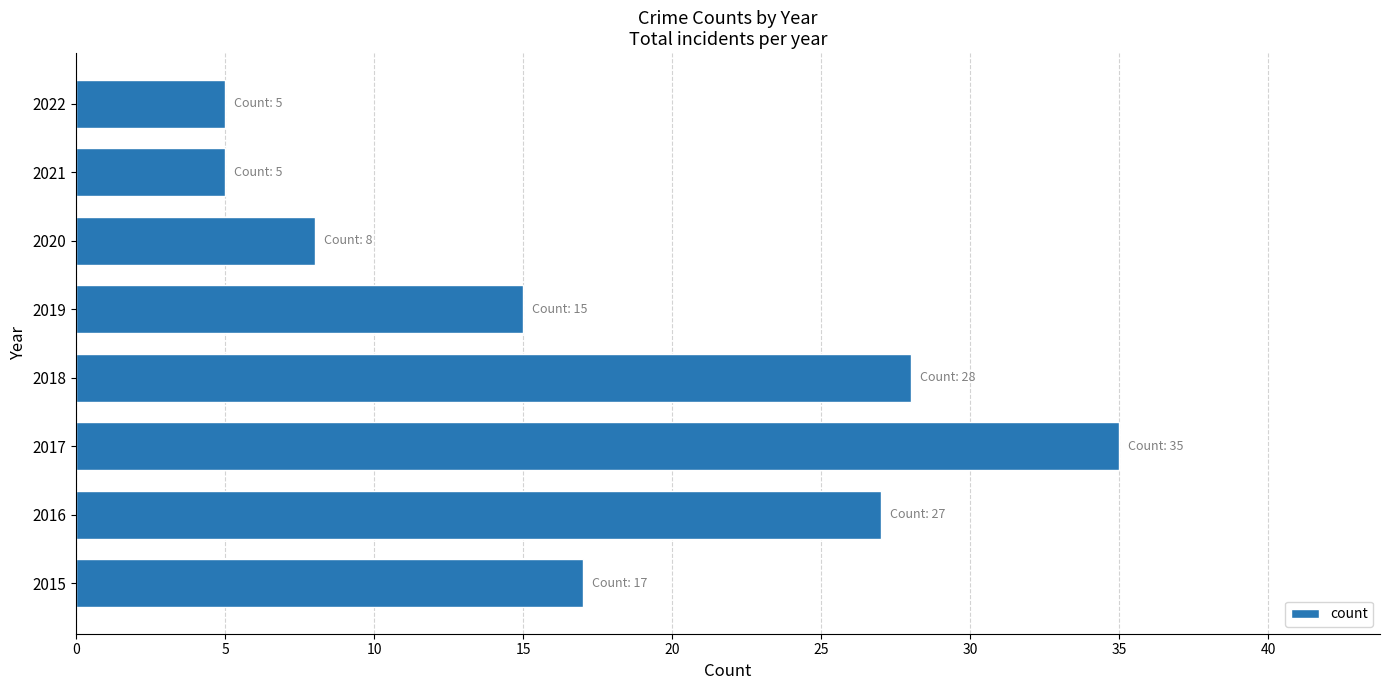

What is the change in value from 2015 to 2017?

+18